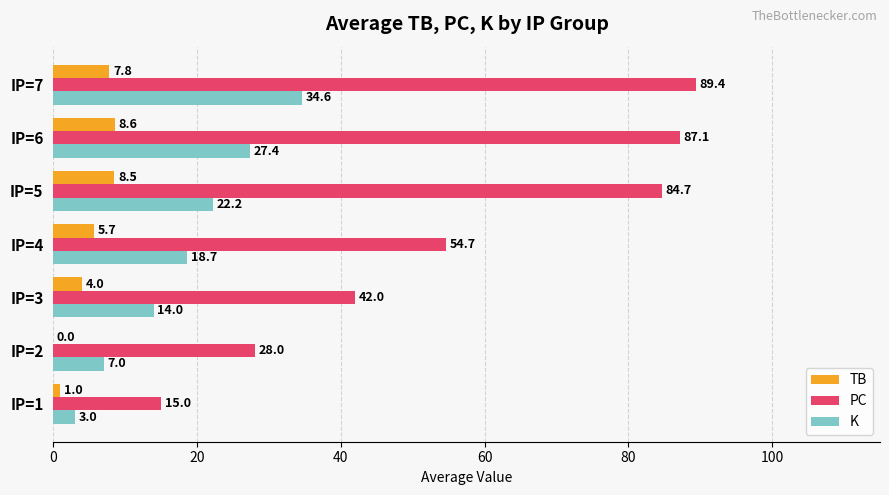

True or false: PC has a value of 87.1 at IP=6.

True